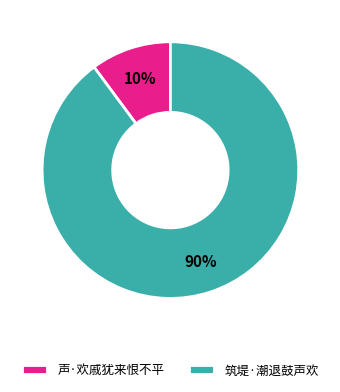

Which has a higher value, 筑堤·潮退鼓声欢 or 声·欢戚犹来恨不平?

筑堤·潮退鼓声欢